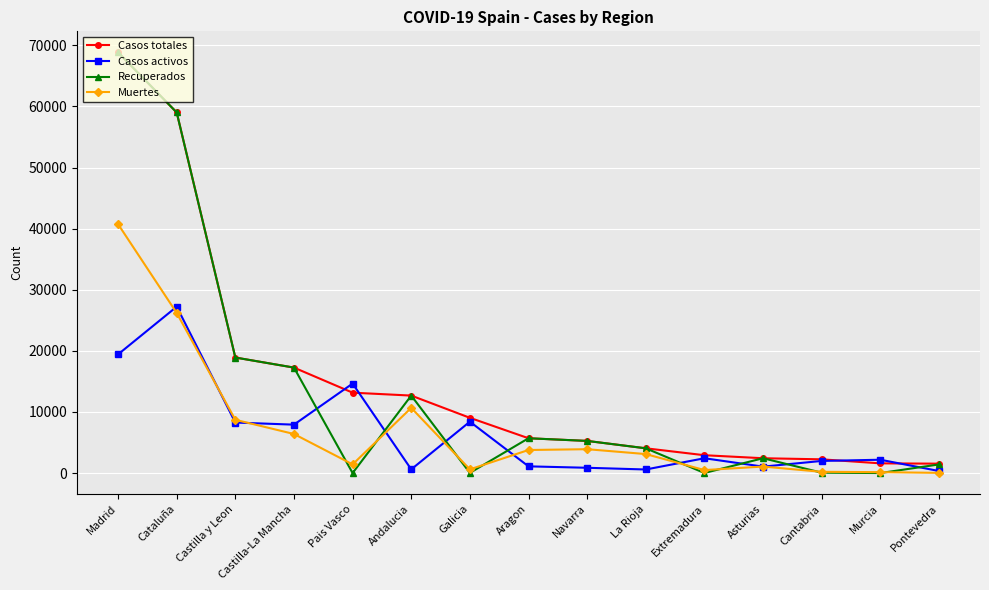

What position from the left is Galicia?

7